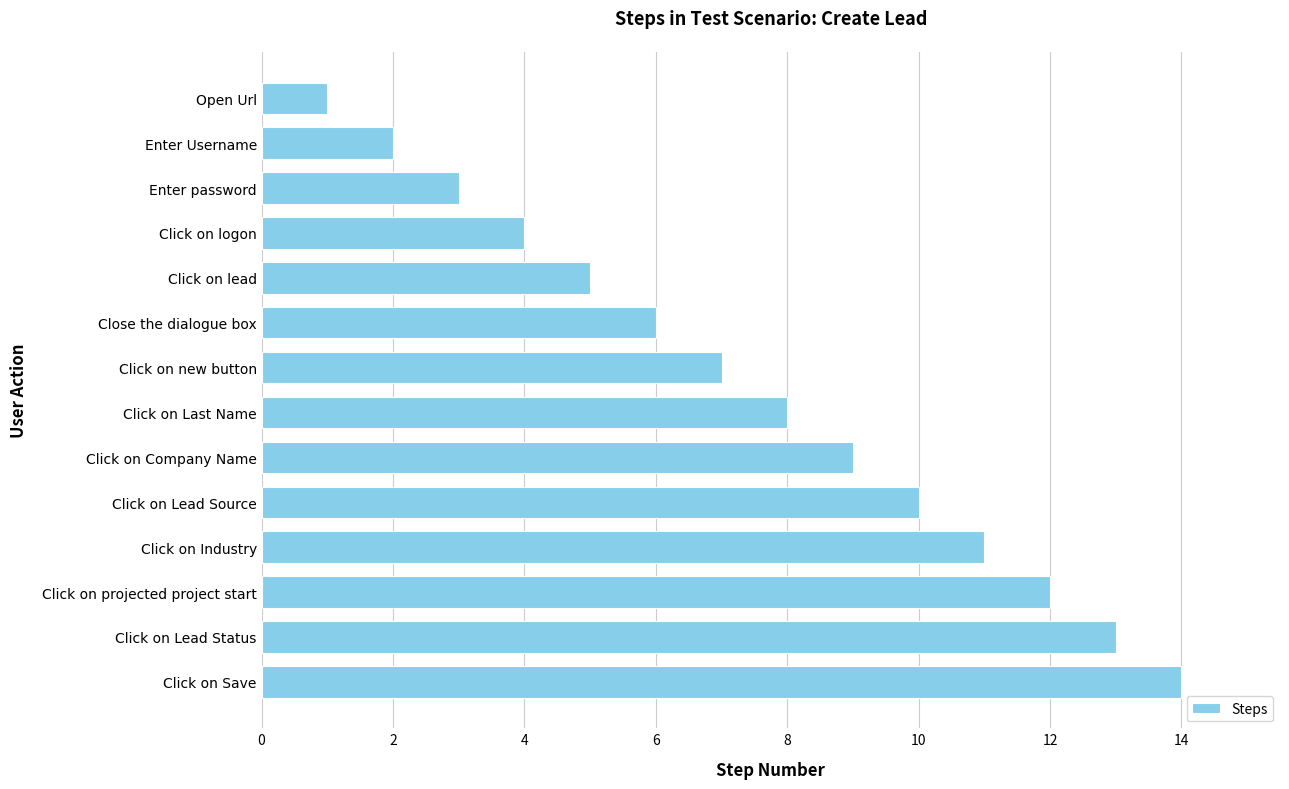

List the labels in order of value, smallest first.

Open Url, Enter Username, Enter password, Click on logon, Click on lead, Close the dialogue box, Click on new button, Click on Last Name, Click on Company Name, Click on Lead Source, Click on Industry, Click on projected project start, Click on Lead Status, Click on Save